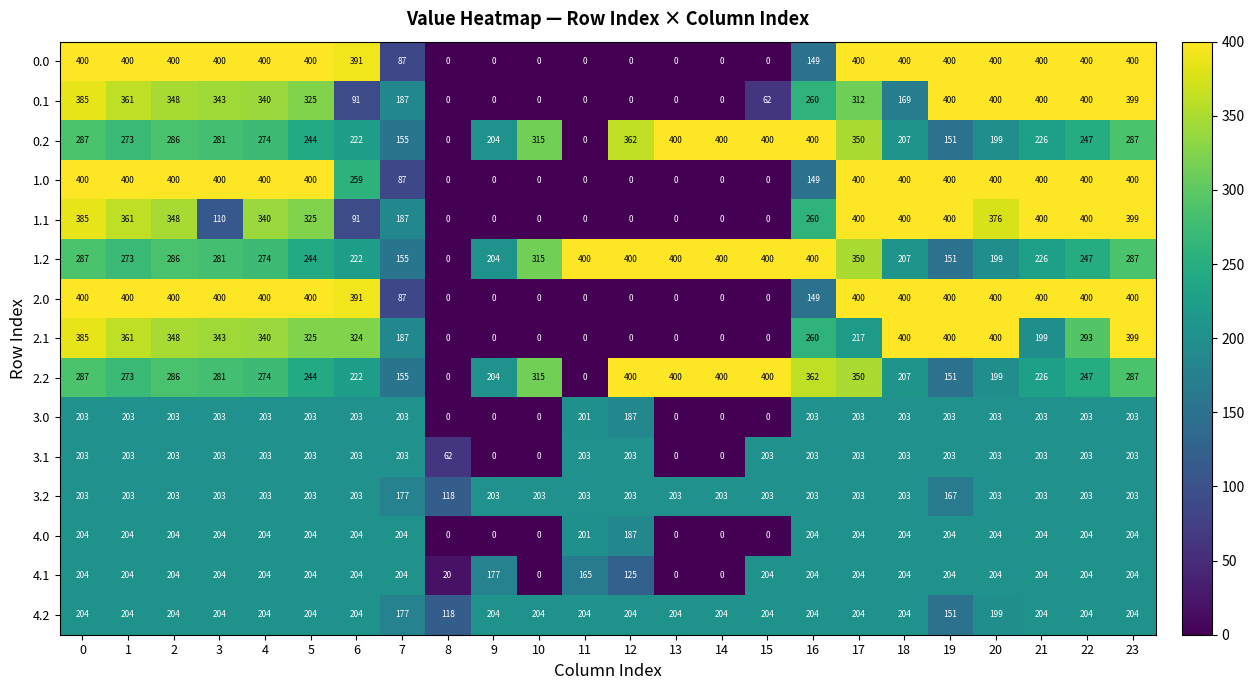

Count the number of data series in this chart.

15